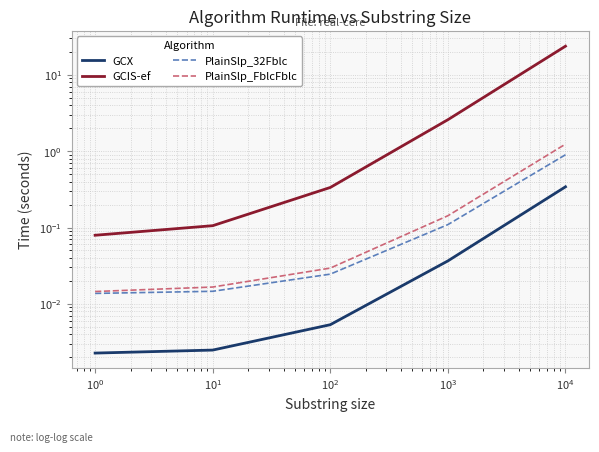

True or false: GCX and PlainSlp_32Fblc cross at least once.

False